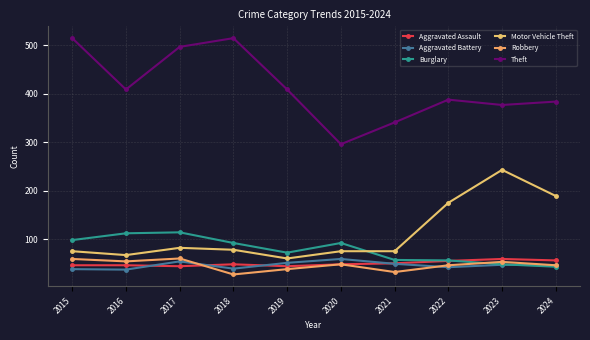

In Robbery, how many points are higher than both neighbors (excluding endpoints)?

3